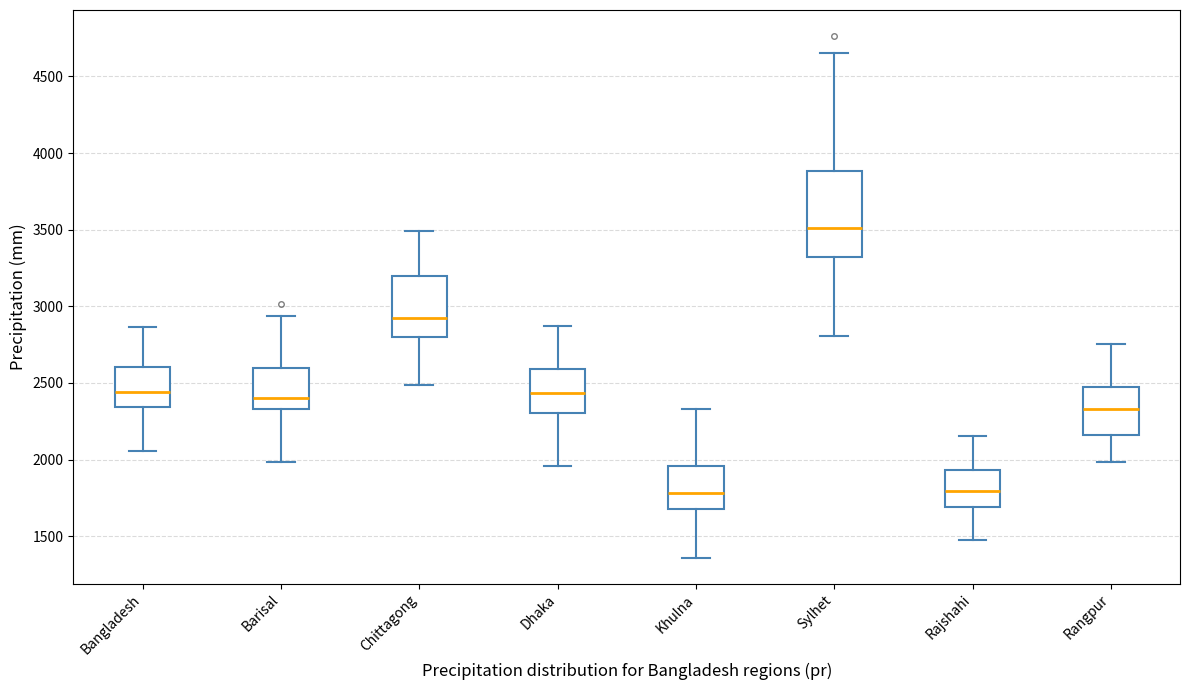

Where is the upper edge of the box for Dhaka on the y-axis? The values are not printed on the chart, so give them approximately, as read against the axis.

2600